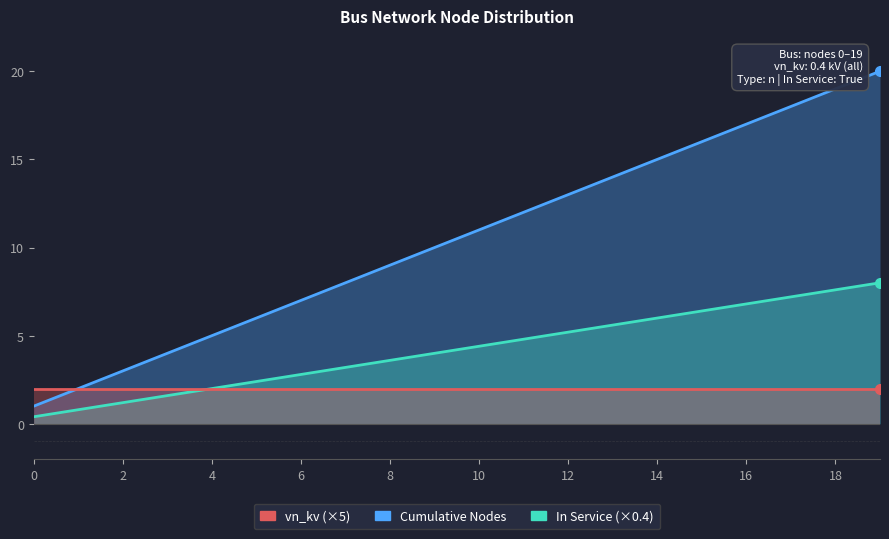

Which category has the highest value across all series?

19